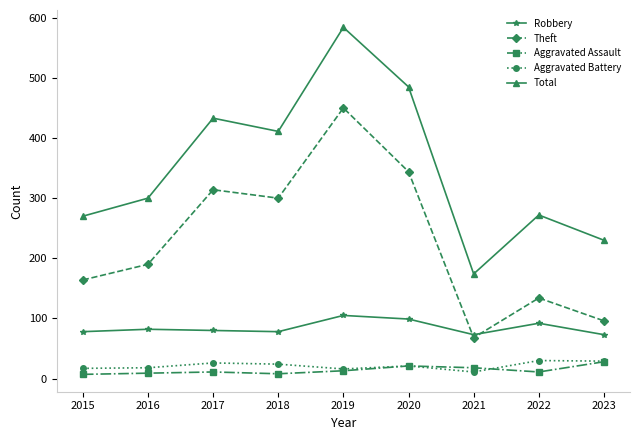

How many values in the Total series are below 300?

4